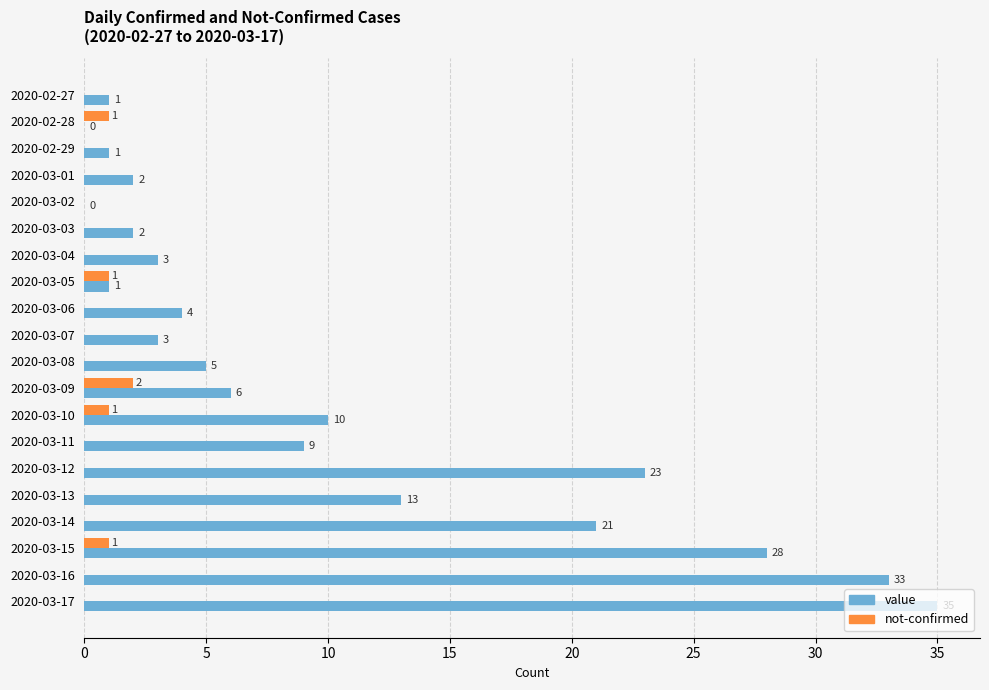

Between 2020-03-04 and 2020-03-17, which series saw the biggest shift?

value